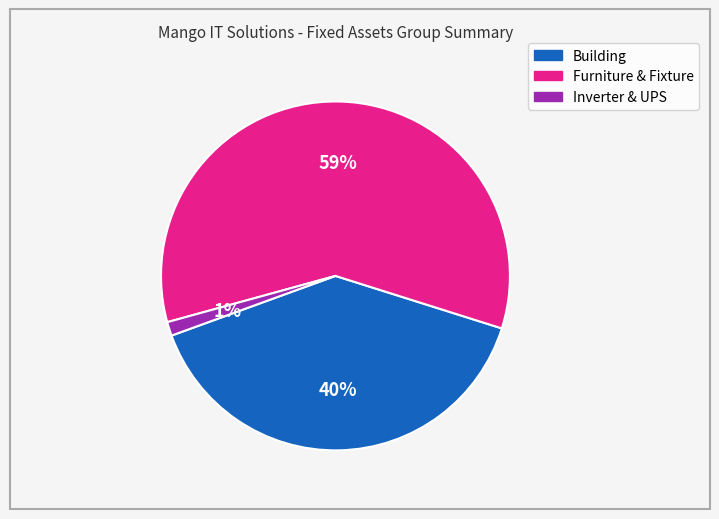

How many slices are in this pie chart?

3